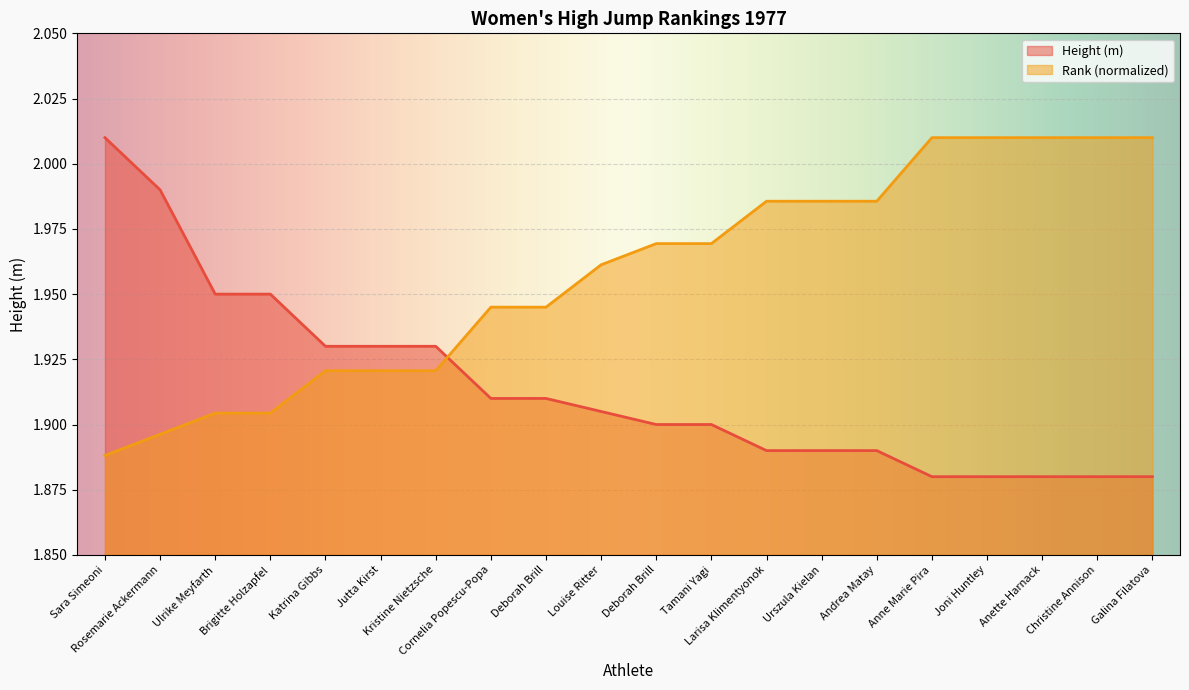

Reading right to left, extract all data points from this chart.

Height (m): Galina Filatova=1.9	Christine Annison=1.9	Anette Harnack=1.9	Joni Huntley=1.9	Anne Marie Pira=1.9	Andrea Matay=1.9	Urszula Kielan=1.9	Larisa Klimentyonok=1.9	Tamani Yagi=1.9	Deborah Brill=1.9	Louise Ritter=1.9	Deborah Brill=1.9	Cornelia Popescu-Popa=1.9	Kristine Nietzsche=1.9	Jutta Kirst=1.9	Katrina Gibbs=1.9	Brigitte Holzapfel=1.9	Ulrike Meyfarth=1.9	Rosemarie Ackermann=2.0	Sara Simeoni=2.0
Rank: Galina Filatova=2.0	Christine Annison=2.0	Anette Harnack=2.0	Joni Huntley=2.0	Anne Marie Pira=2.0	Andrea Matay=2.0	Urszula Kielan=2.0	Larisa Klimentyonok=2.0	Tamani Yagi=2.0	Deborah Brill=2.0	Louise Ritter=2.0	Deborah Brill=1.9	Cornelia Popescu-Popa=1.9	Kristine Nietzsche=1.9	Jutta Kirst=1.9	Katrina Gibbs=1.9	Brigitte Holzapfel=1.9	Ulrike Meyfarth=1.9	Rosemarie Ackermann=1.9	Sara Simeoni=1.9